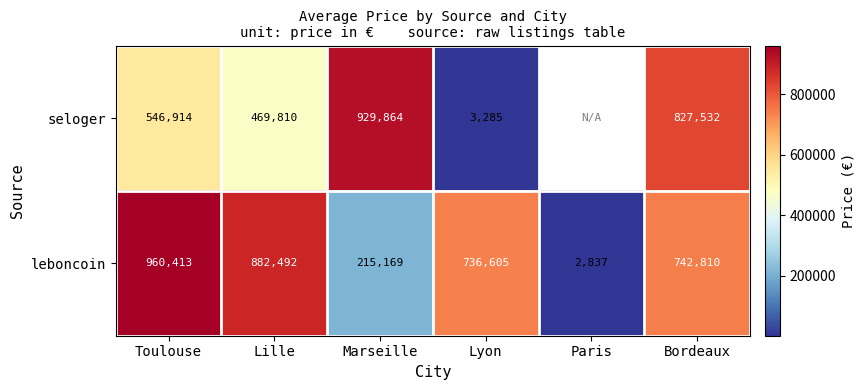

At Toulouse, list the series in order from largest to smallest.

leboncoin, seloger